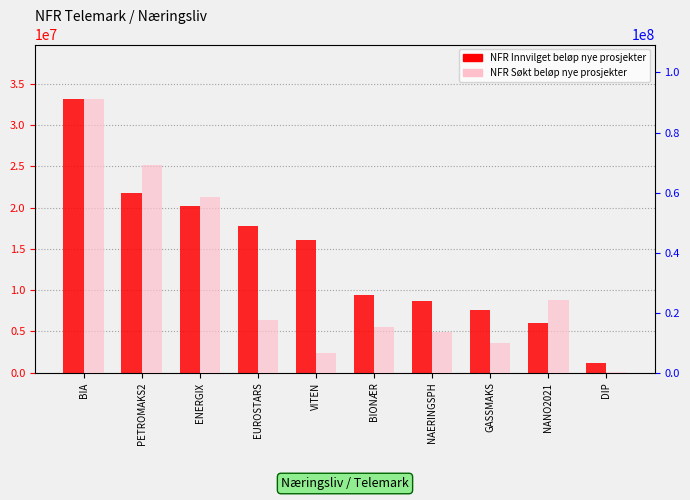

True or false: NFR Søkt beløp nye prosjekter has a value of 24617472.0 at EUROSTARS.

False